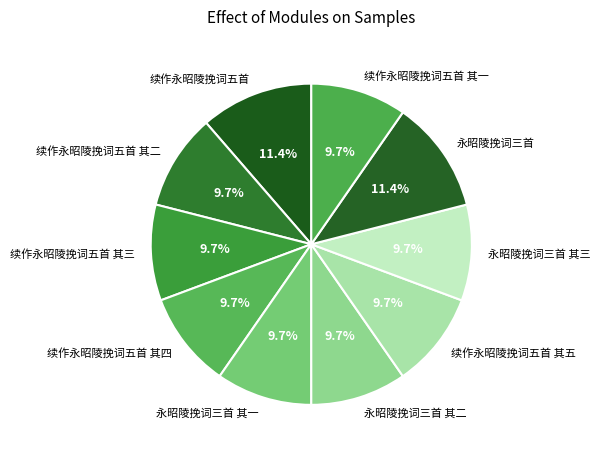

Which has a higher value, 永昭陵挽词三首 or 续作永昭陵挽词五首 其五?

永昭陵挽词三首